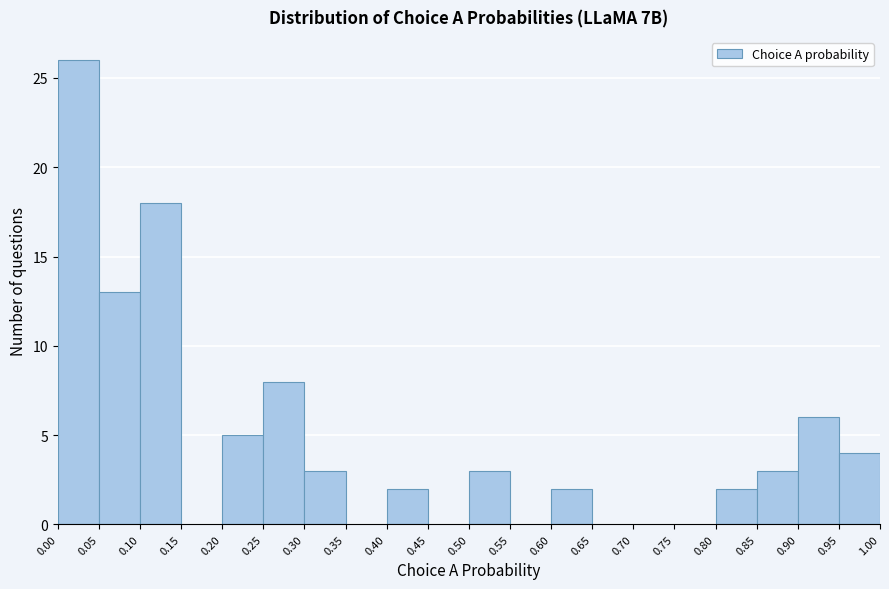

Reading left to right, list every bar in this chart as the range it spans on the x-axis followed by its height. The values are not printed on the chart, so give them approximately, as read against the axis.

0.00 to 0.05: 26
0.05 to 0.10: 13
0.10 to 0.15: 18
0.15 to 0.20: 0
0.20 to 0.25: 5
0.25 to 0.30: 8
0.30 to 0.35: 3
0.35 to 0.40: 0
0.40 to 0.45: 2
0.45 to 0.50: 0
0.50 to 0.55: 3
0.55 to 0.60: 0
0.60 to 0.65: 2
0.65 to 0.70: 0
0.70 to 0.75: 0
0.75 to 0.80: 0
0.80 to 0.85: 2
0.85 to 0.90: 3
0.90 to 0.95: 6
0.95 to 1.00: 4